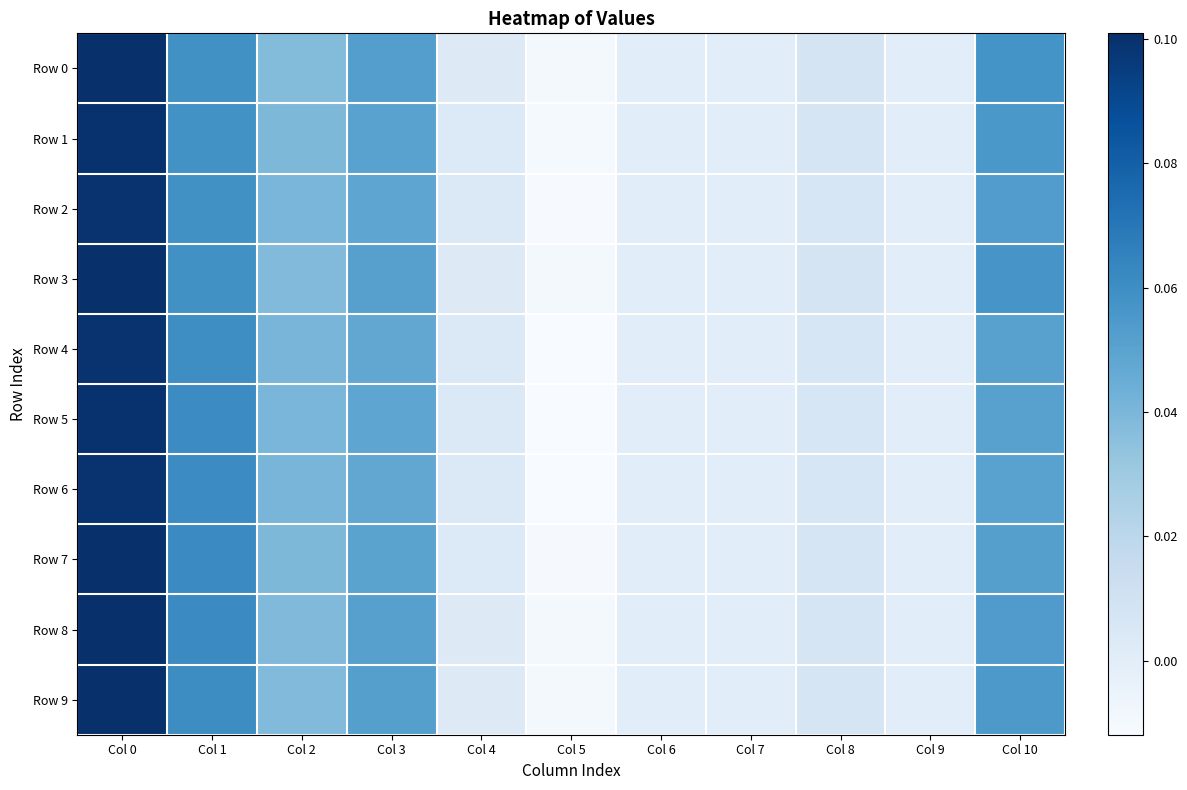

How many distinct data groups are displayed?

10